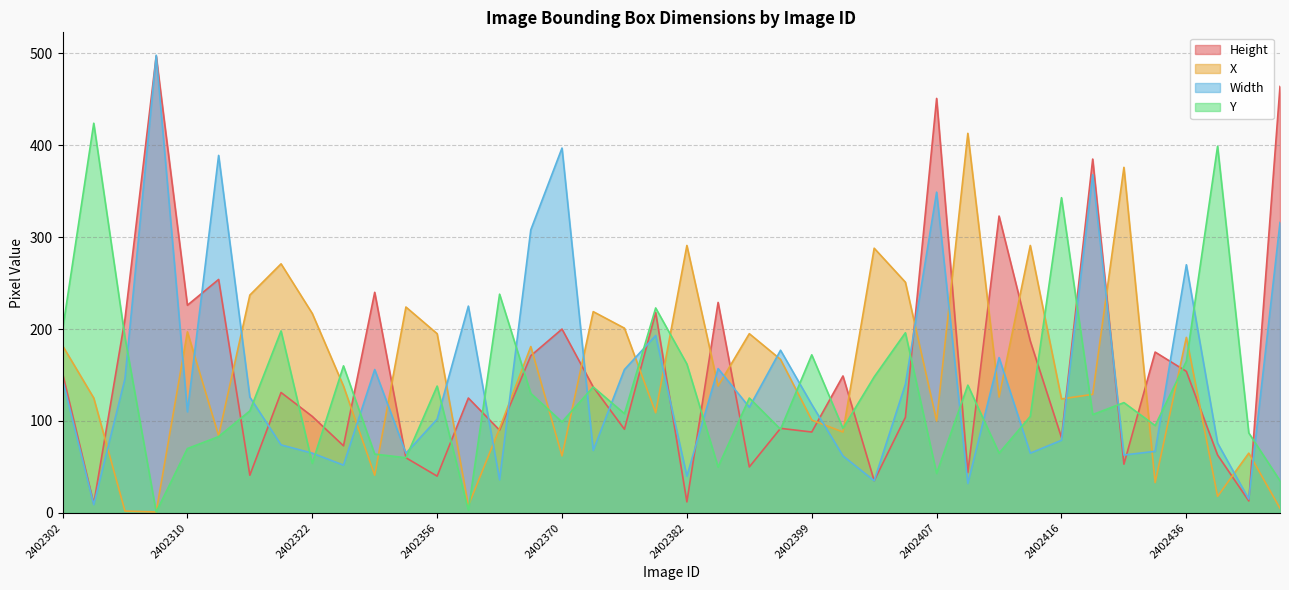

What is the value of the X point at the 40th from the left?

5